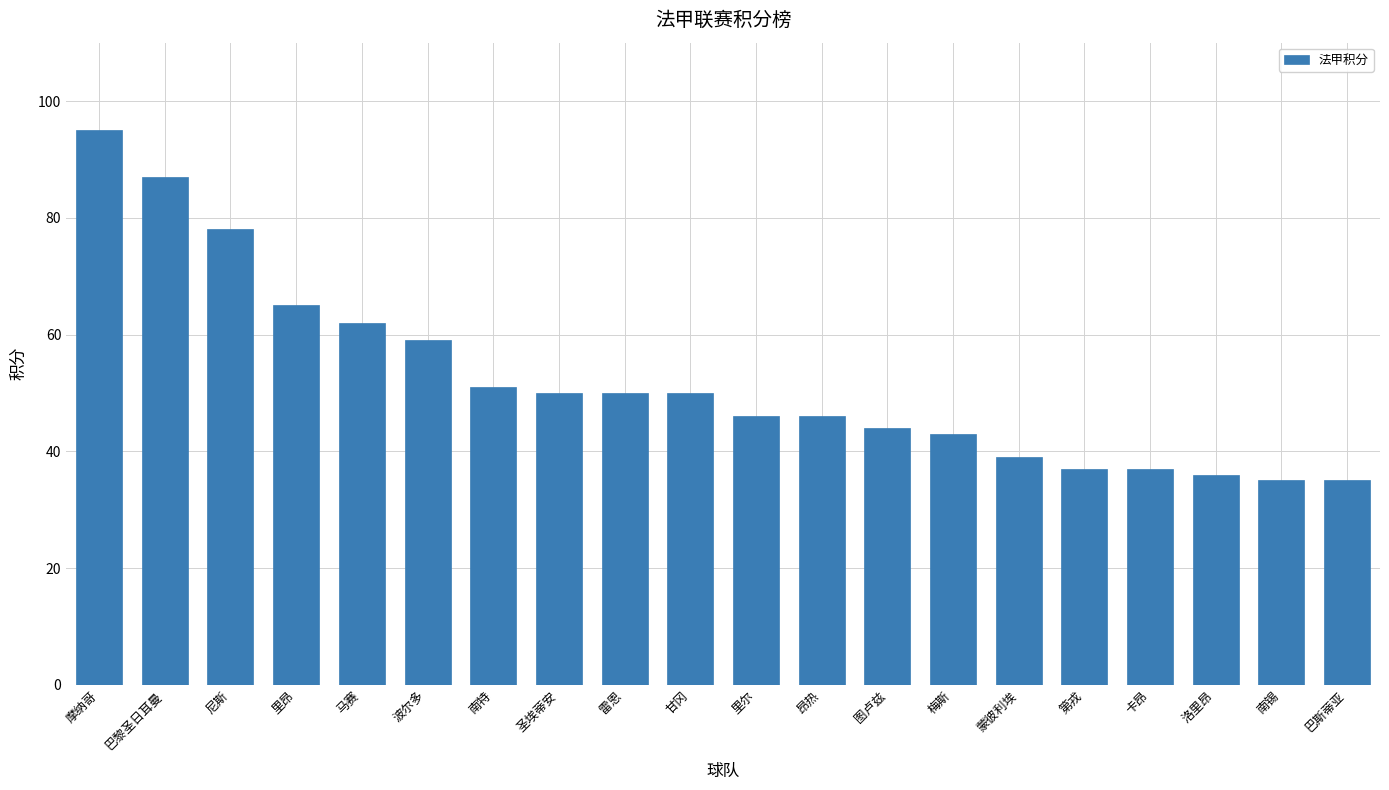

Approximately how many times larger is the value at 南锡 compared to 巴斯蒂亚?

1.0